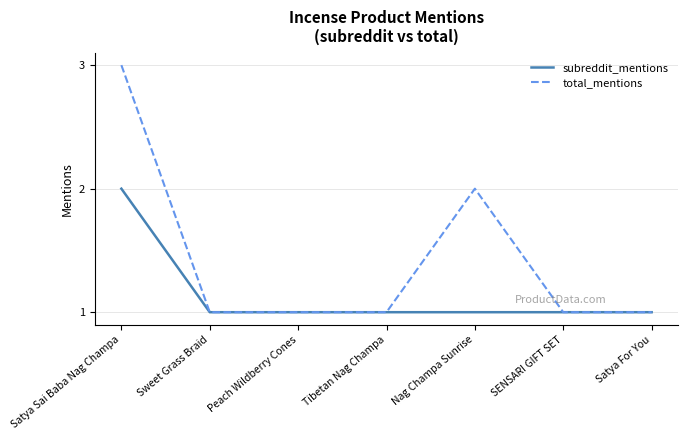

How many lines are shown in the chart?

2